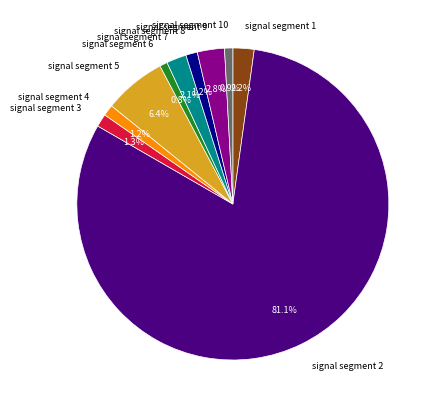

Is the sum of signal segment 6 and signal segment 4 greater than half?

No